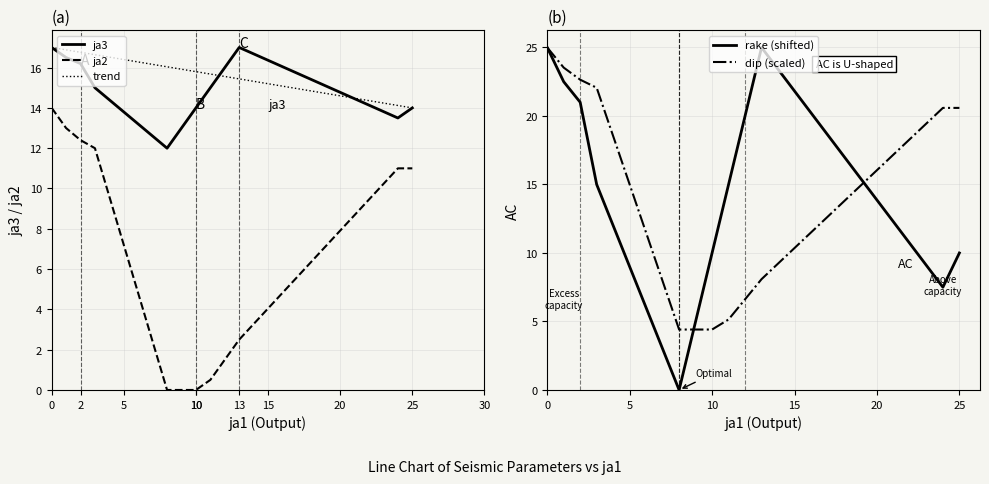

What is the maximum value for trend?

17.0